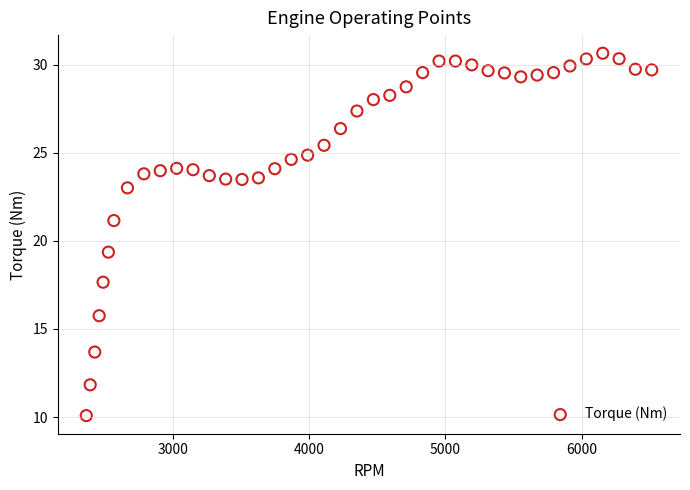

What is the range of X values (max minus min)?

4148.1